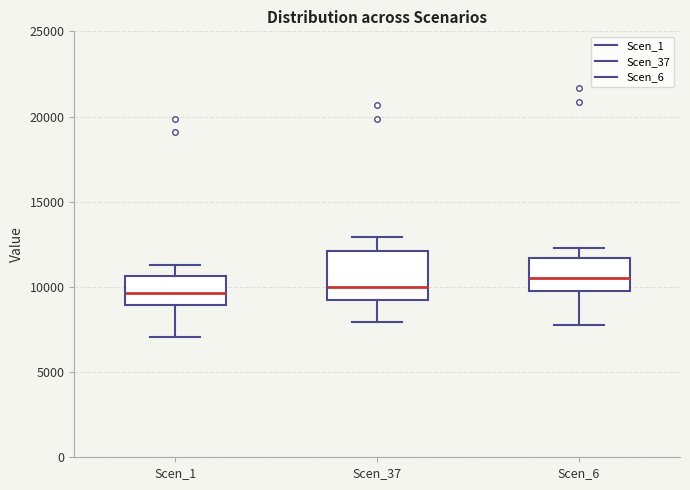

Which box is the tallest, from its lower edge to its upper edge?

Scen_37